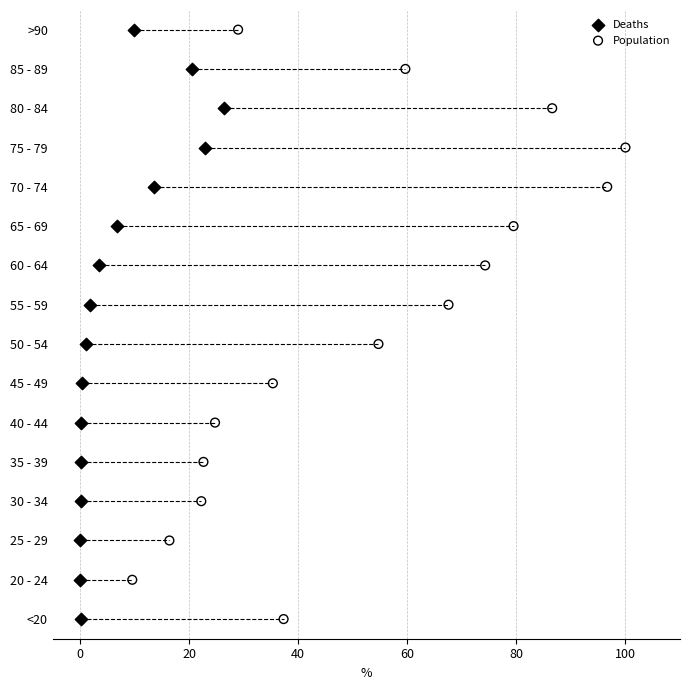

What are all the series names shown in the legend?

Deaths, Population